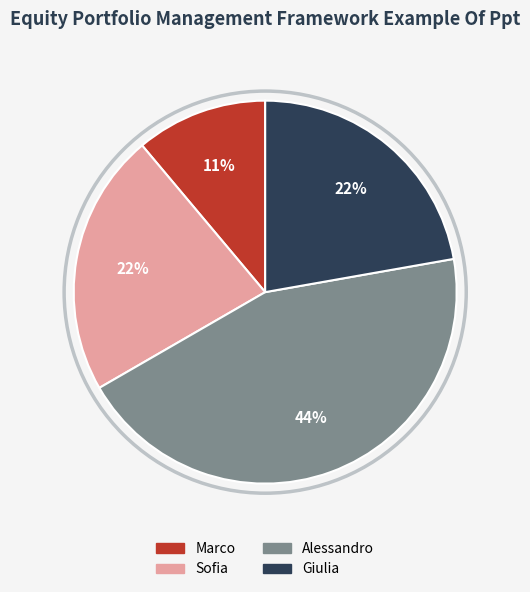

Is it true that Giulia is 22% of the pie?

True